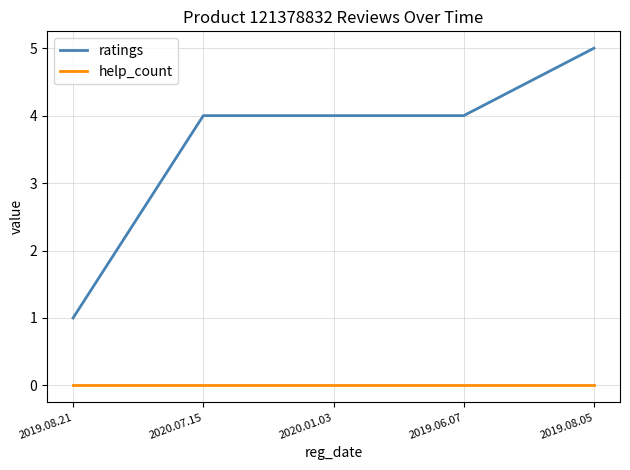

What are all the series names shown in the legend?

ratings, help_count